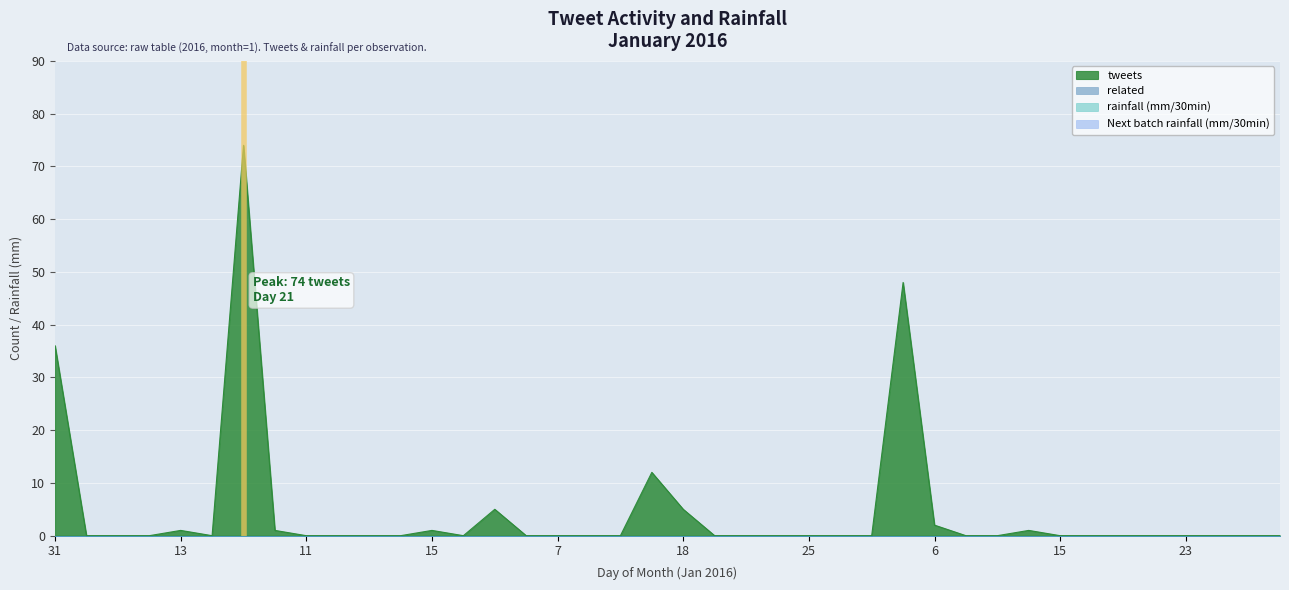

True or false: related and Next batch rainfall (mm/30min) intersect in this chart.

False